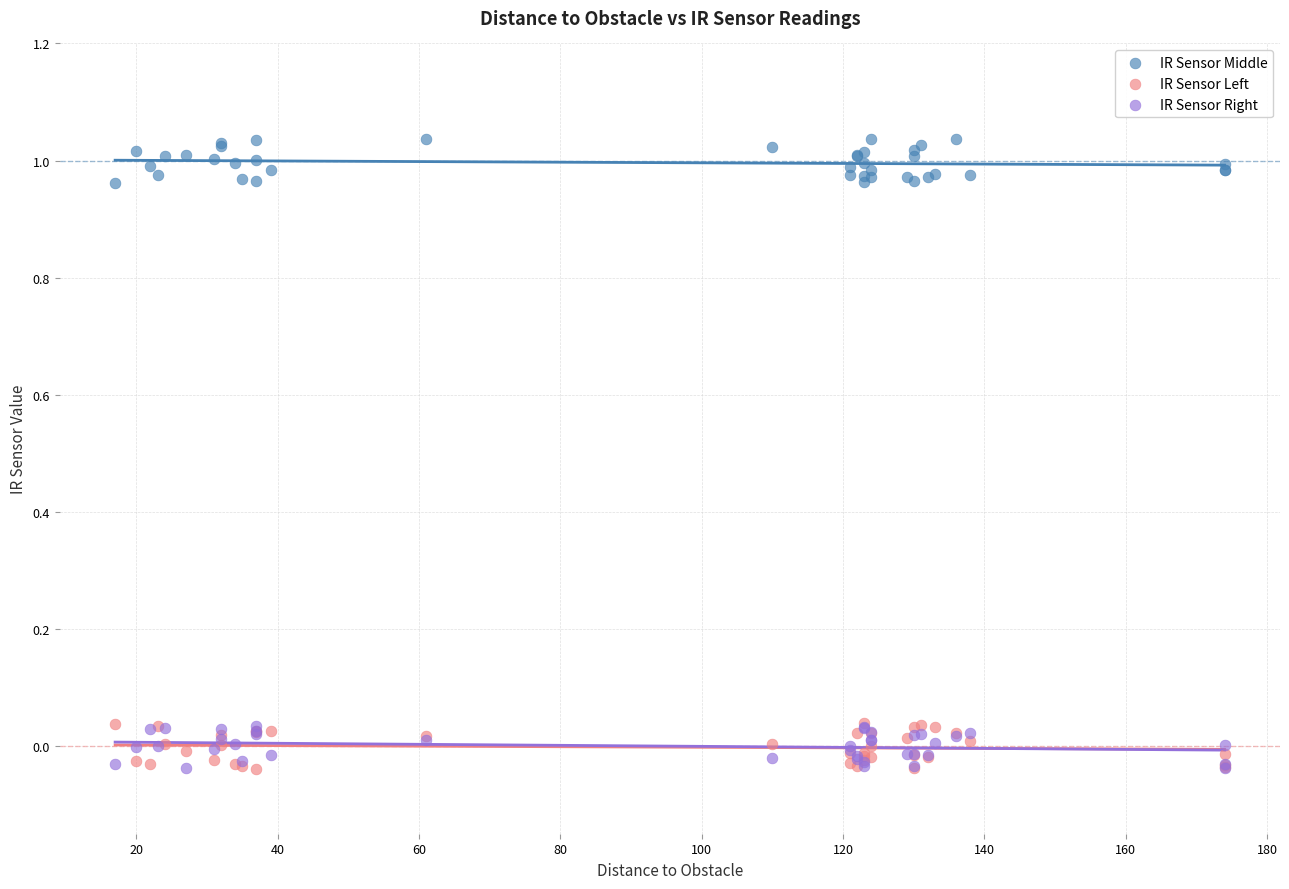

What are all the series names shown in the legend?

IR Sensor Middle, IR Sensor Left, IR Sensor Right